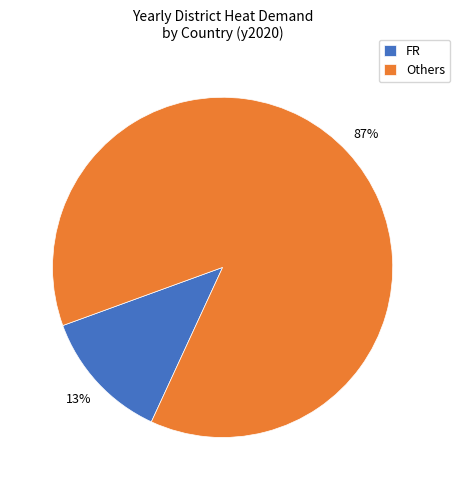

Do FR and Others together represent more than half of the pie?

Yes